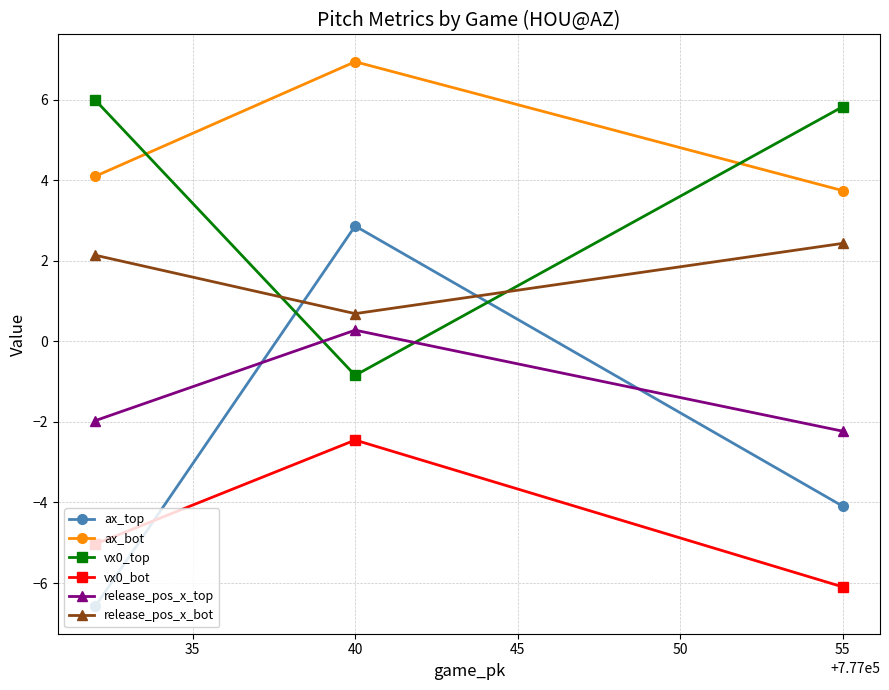

Does the chart display data point markers on the line(s)?

Yes